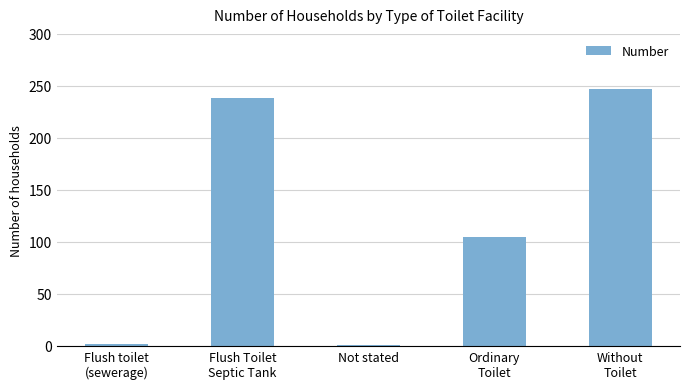

What is the average value?

119